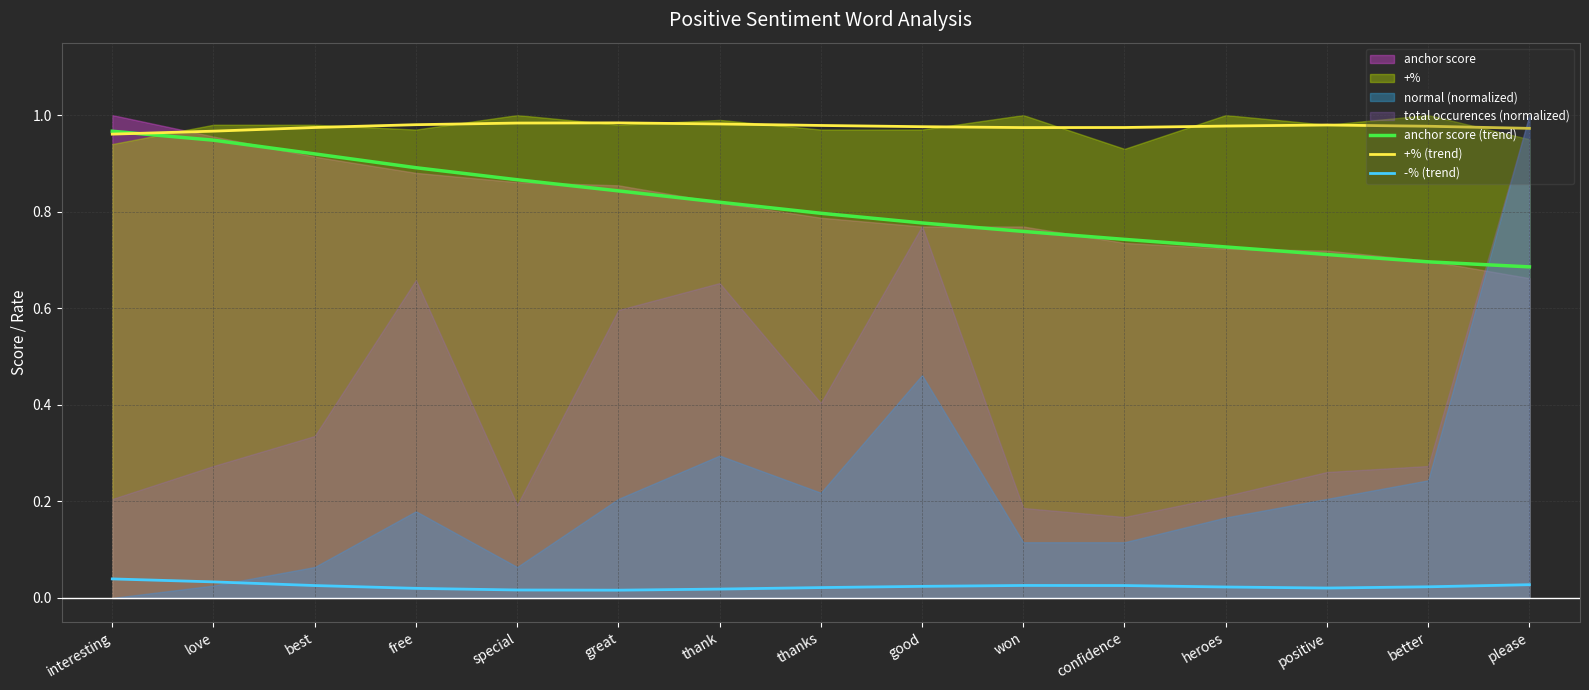

At which category does +% (trend) reach its first local peak?

great